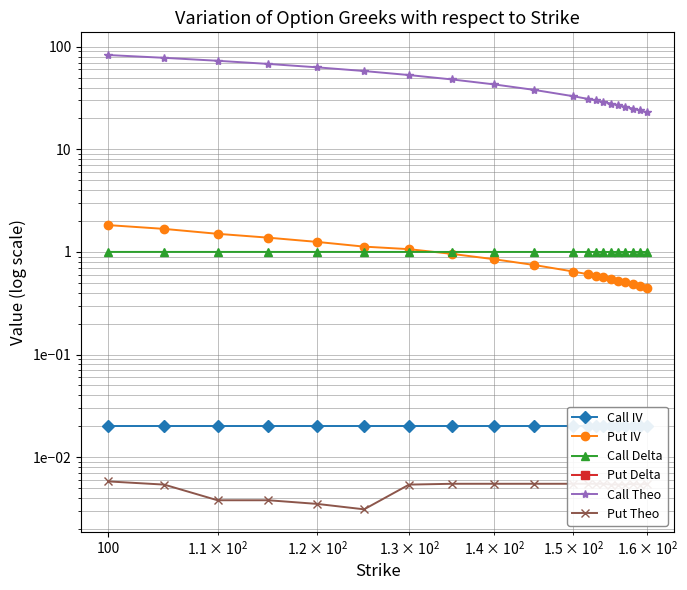

Which series has the largest total across all categories?

Call Theo